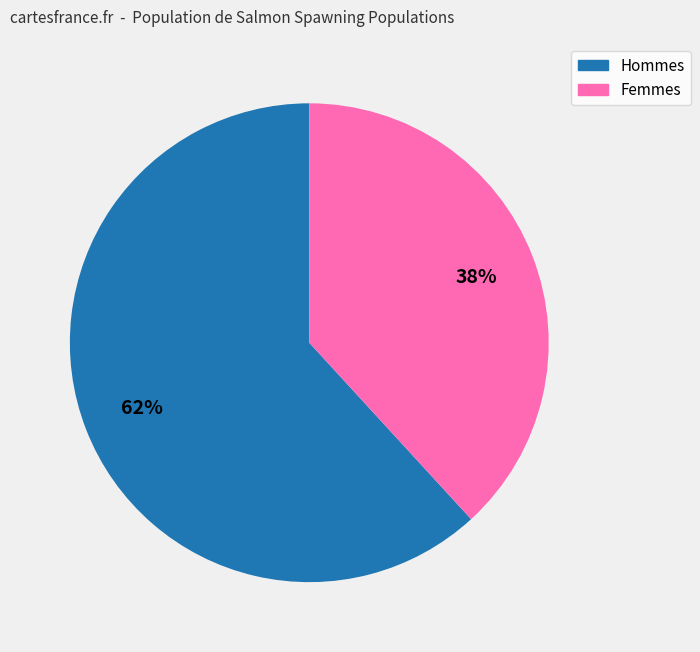

Do Hommes and Femmes together represent more than half of the pie?

Yes